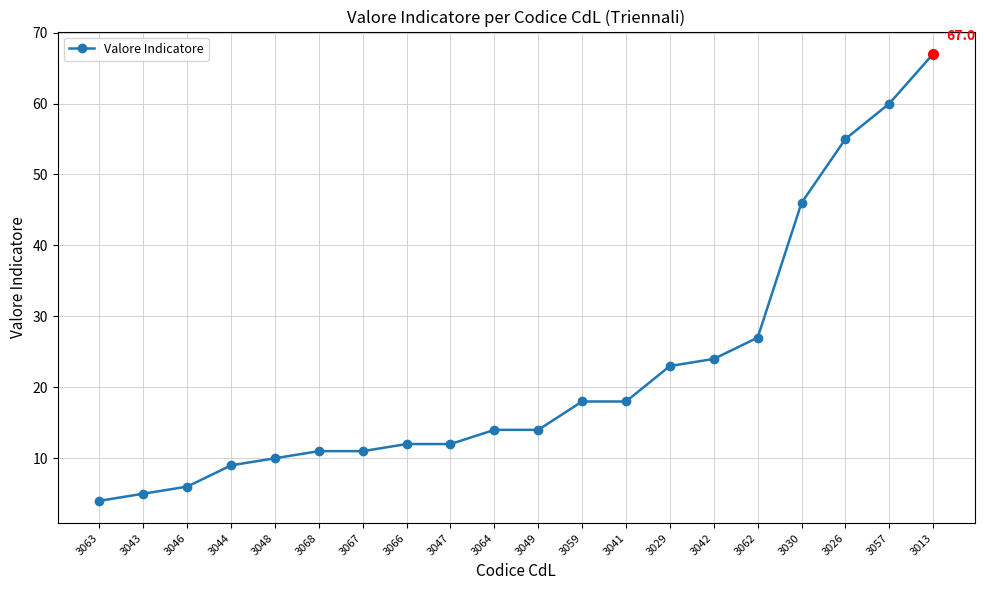

Which has a higher value, 3067 or 3029?

3029